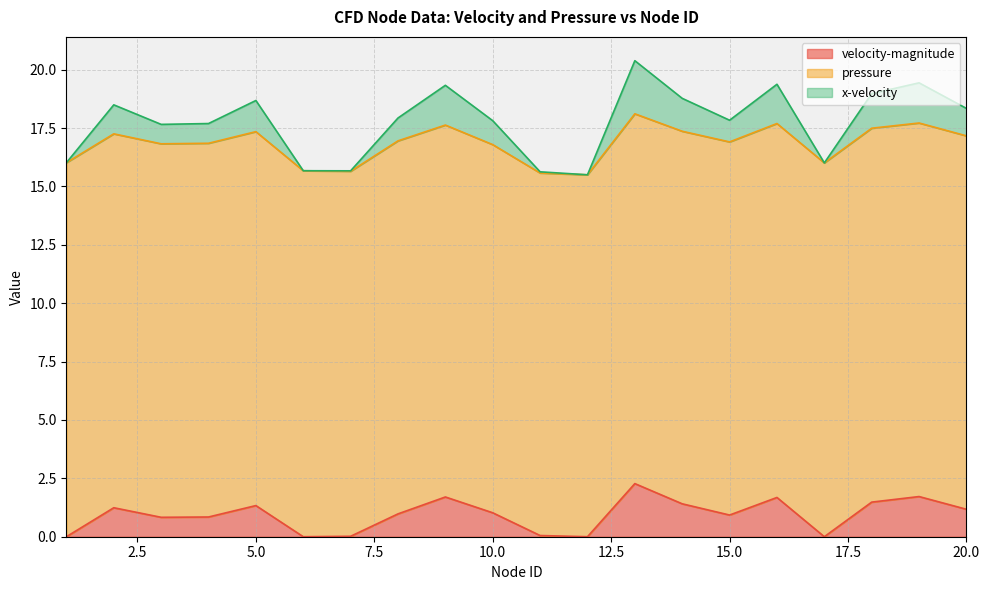

What is the total value across all series at 6?

15.7